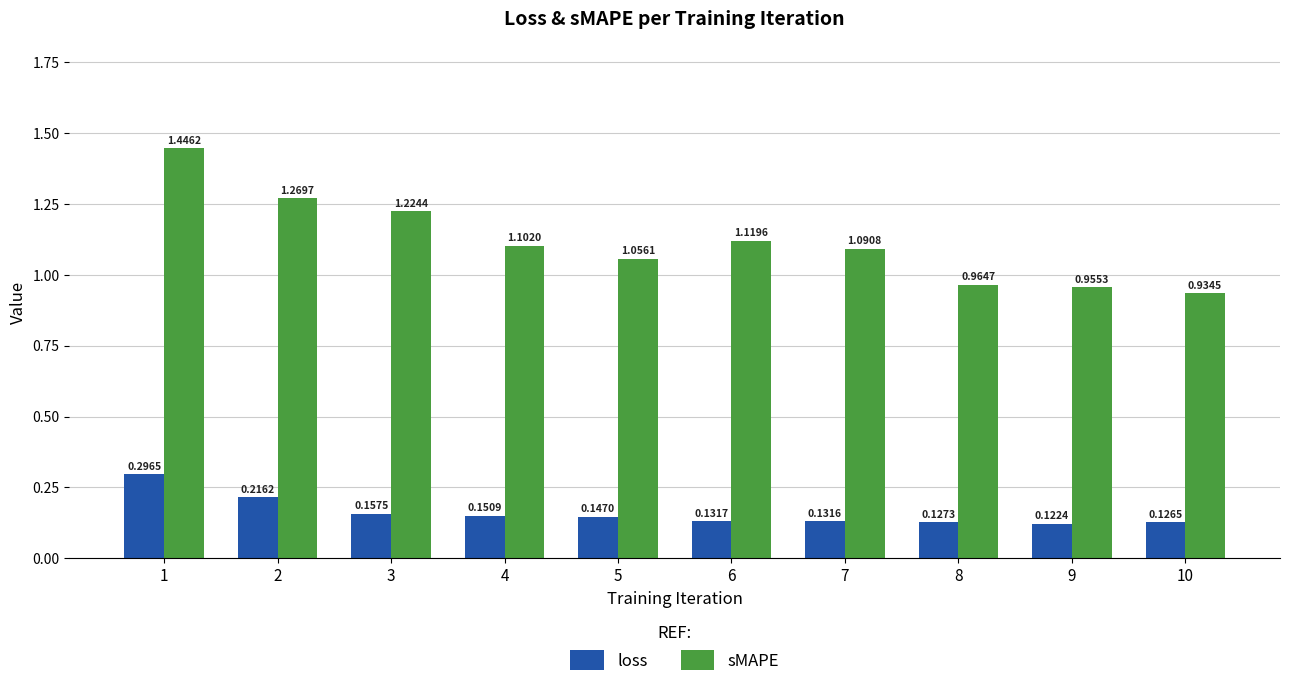

At which label does sMAPE reach its peak?

1